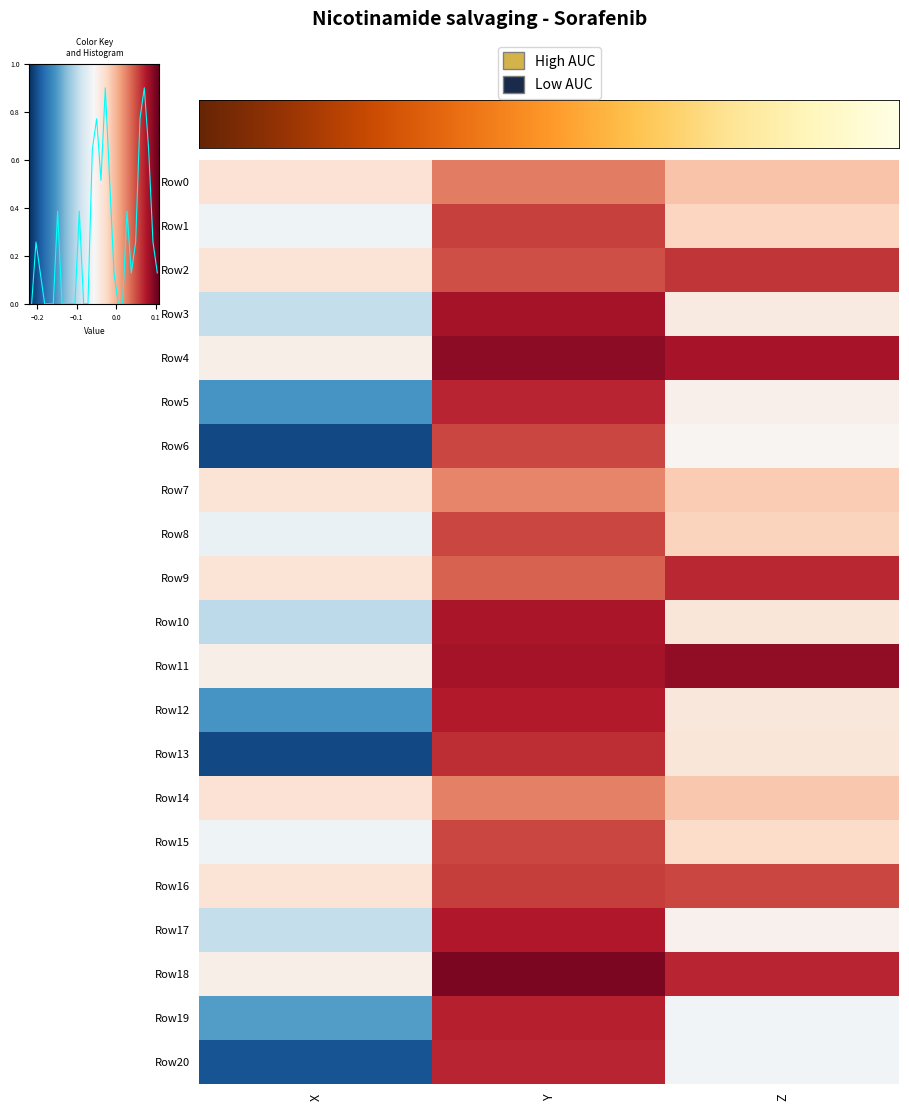

At how many categories does at least one series exceed 0?

2